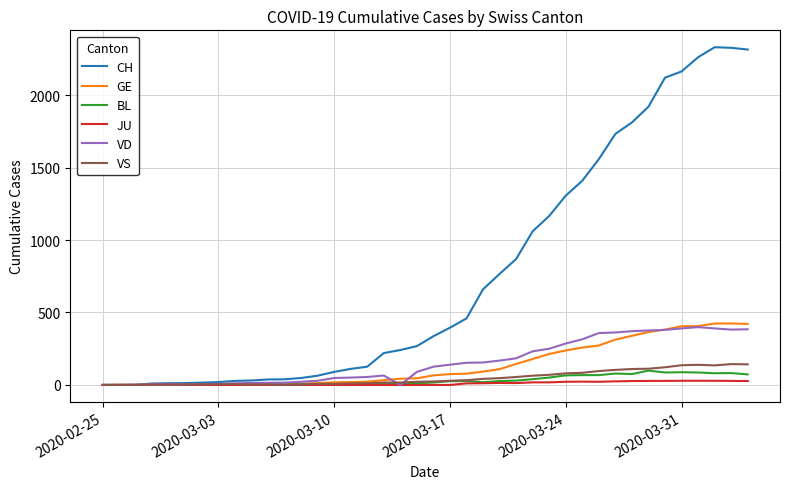

Which series has the widest spread of values?

CH